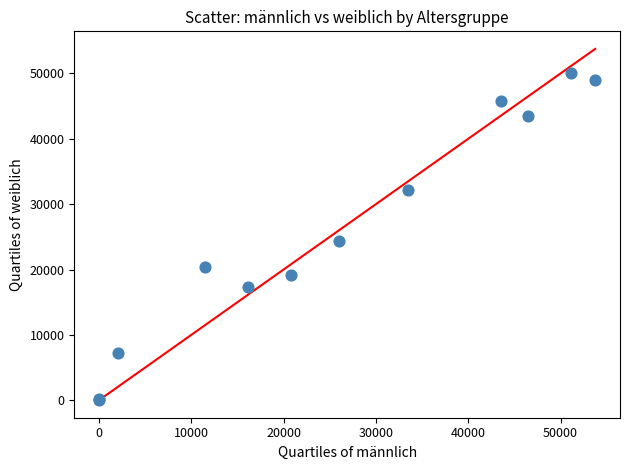

What Y value in the scatter plot is closest to 25023?

24298